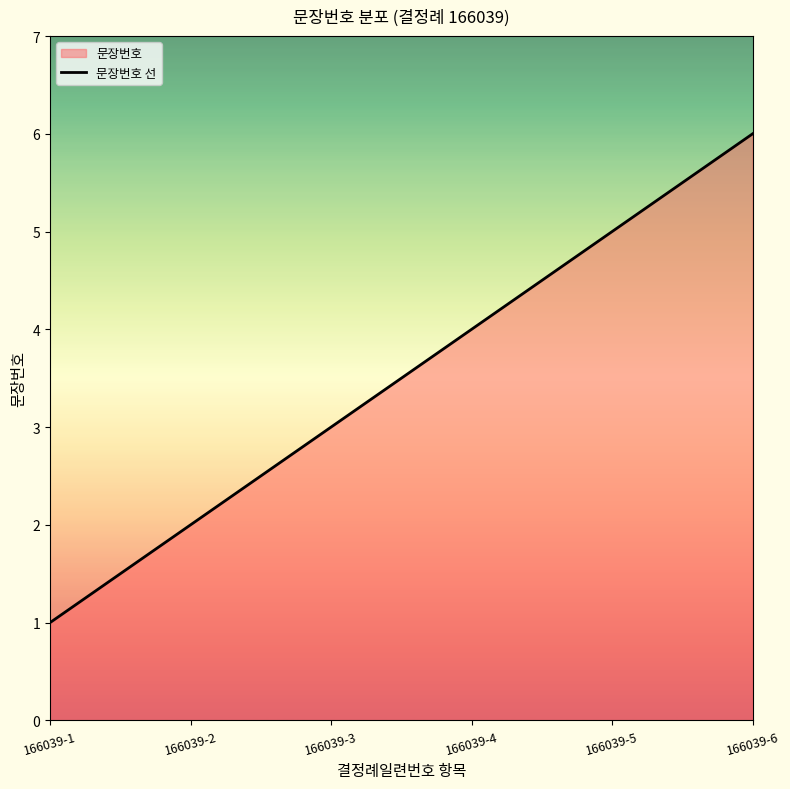

Reading left to right, list all the values displayed in this chart.

1	2	3	4	5	6